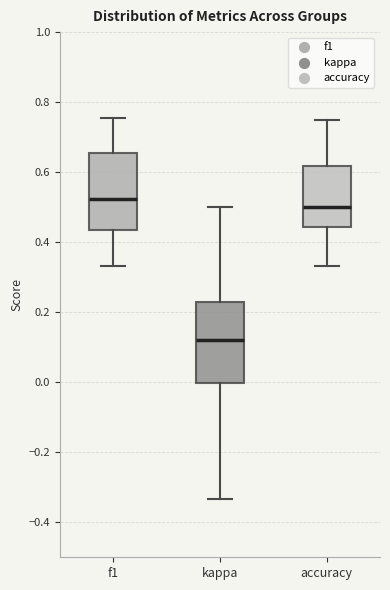

Where is the upper edge of the box for kappa on the y-axis? The values are not printed on the chart, so give them approximately, as read against the axis.

0.22